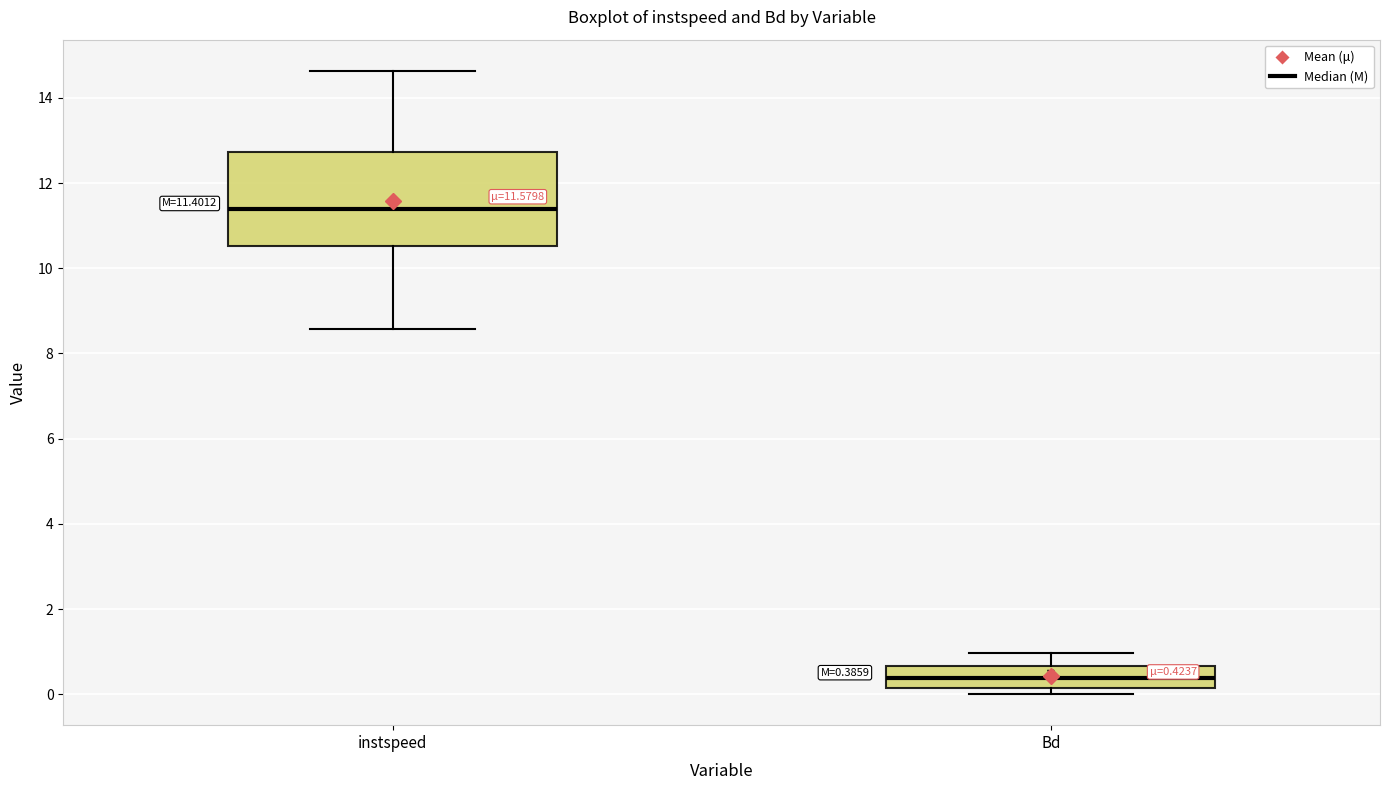

Which box is the tallest, from its lower edge to its upper edge?

instspeed